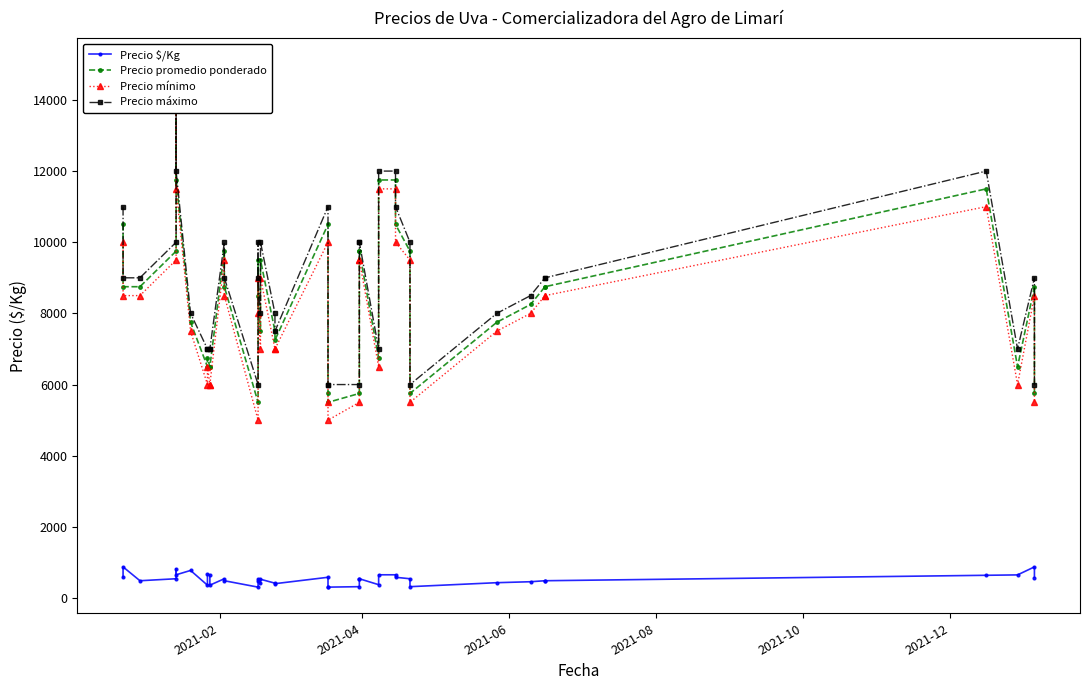

In Precio máximo, how many points are lower than both neighbors (excluding endpoints)?

6